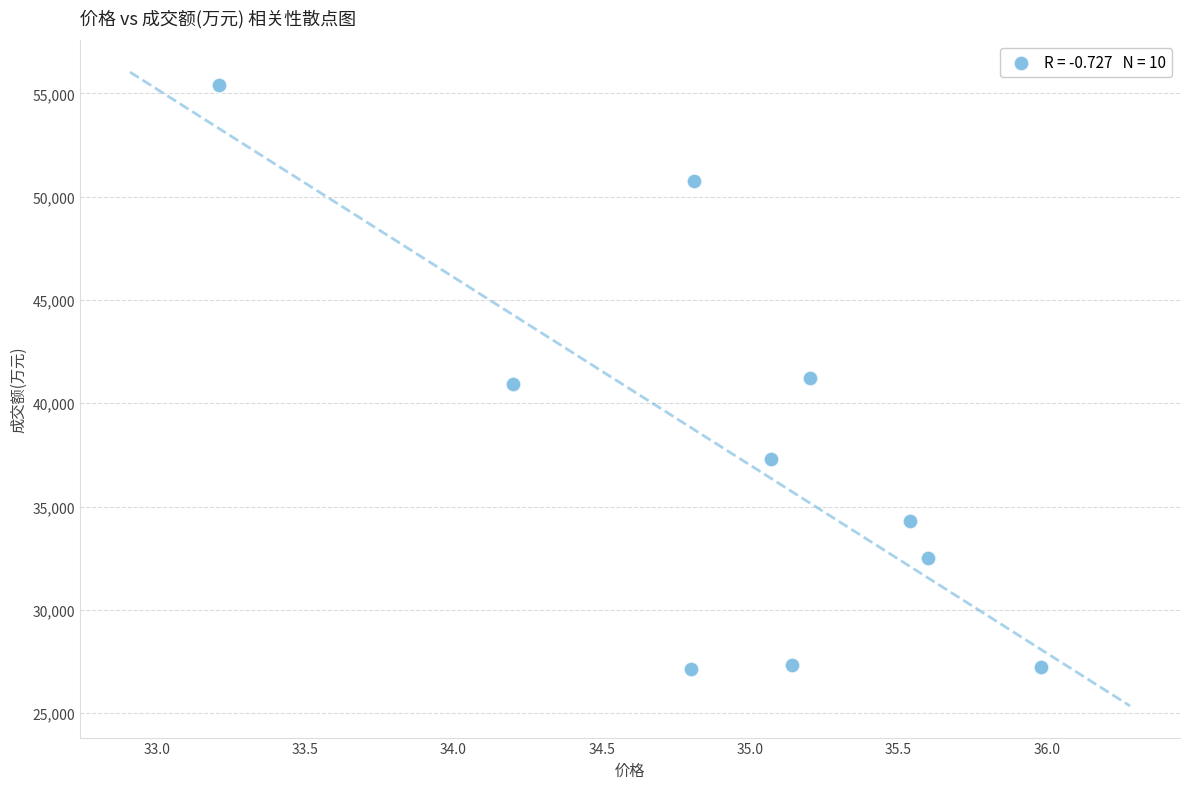

What is the average Y value?

37414